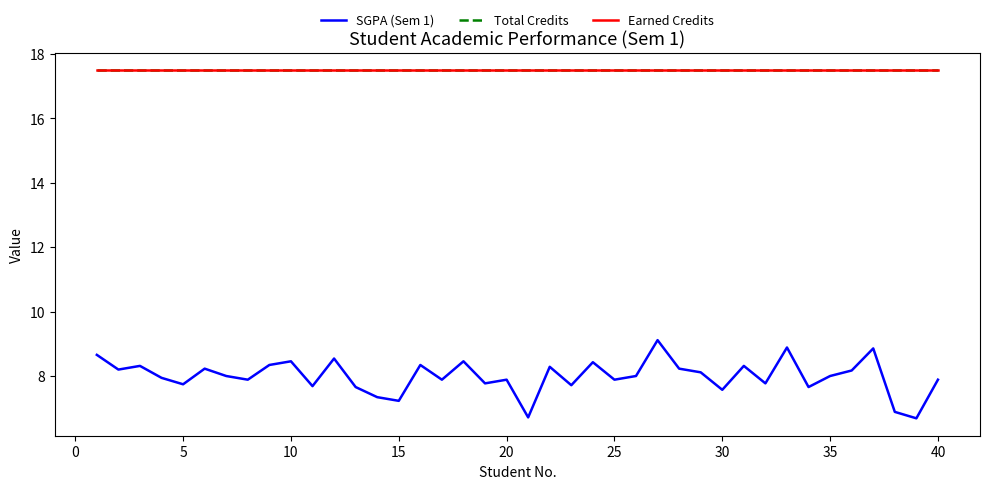

How many lines are shown in the chart?

3